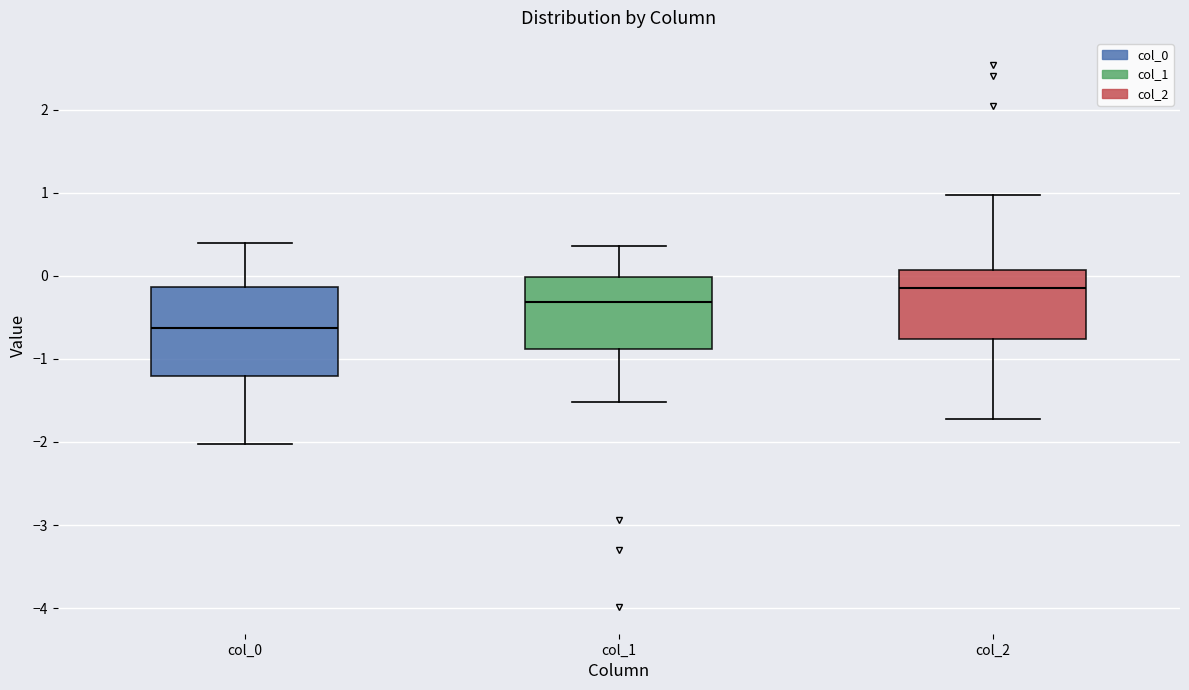

Reading left to right, read every box against the y-axis: the position of its median line, the range the box covers, and the ends of its whiskers. The values are not printed on the chart, so give them approximately, as read against the axis.

col_0: median -0.6, box -1.2 to -0.1, whiskers -2.0 to 0.4
col_1: median -0.3, box -0.9 to 0.0, whiskers -1.5 to 0.4
col_2: median -0.1, box -0.8 to 0.1, whiskers -1.7 to 1.0